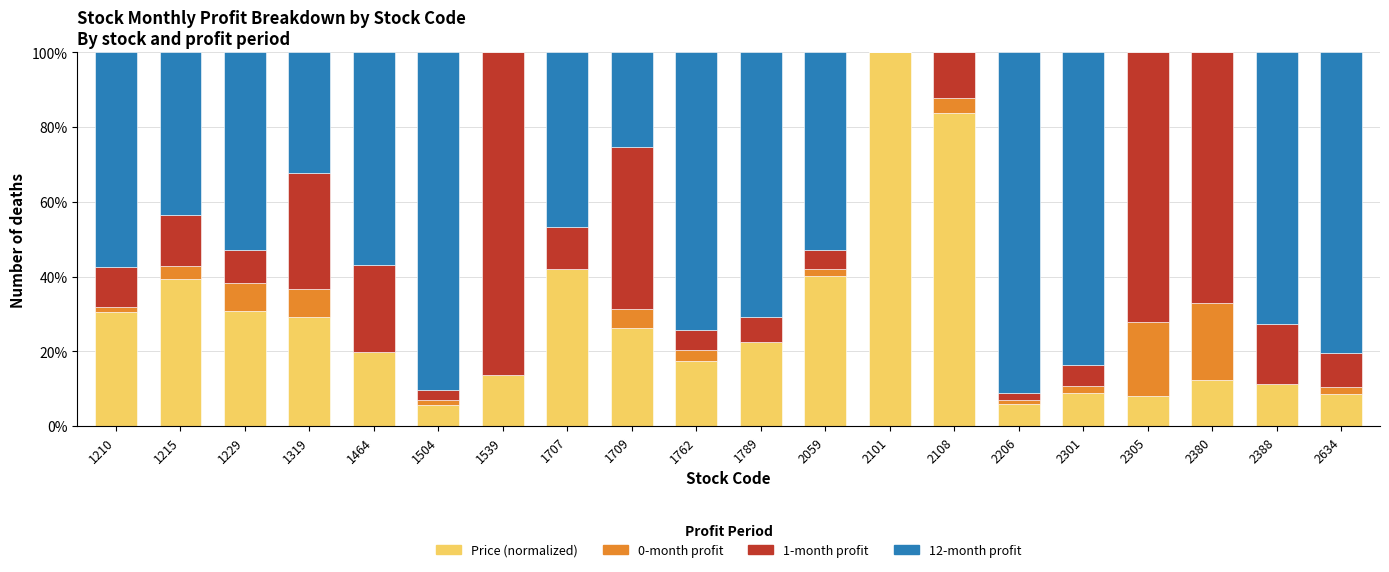

What is the total value across all series at 1229?

100.0